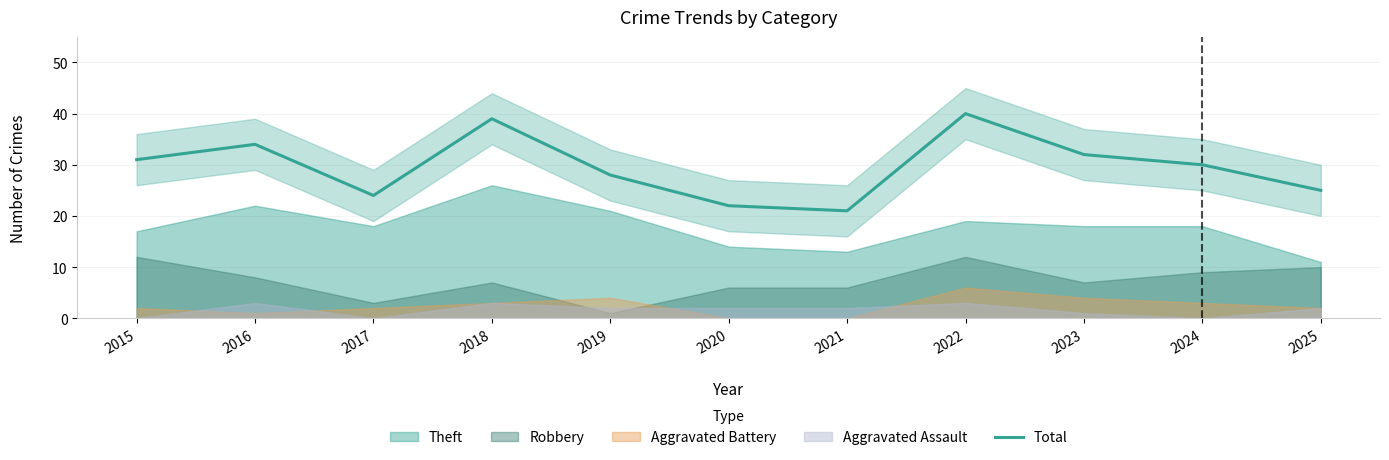

The chart shows a value of 31 at 2015. True or false?

True